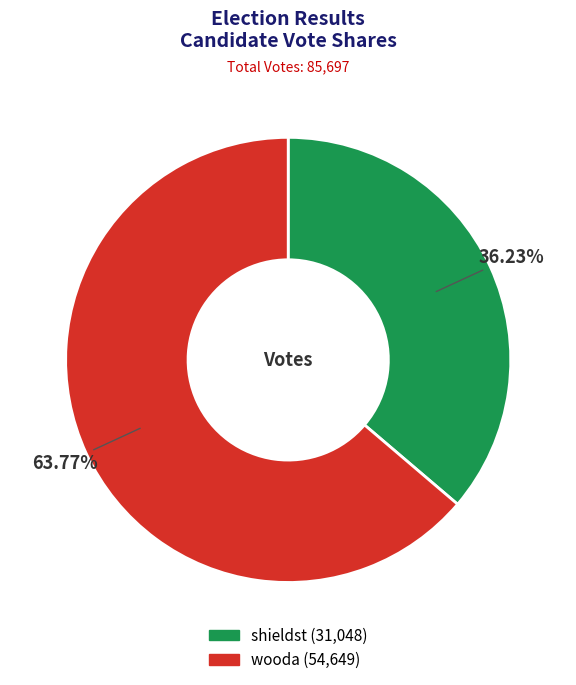

Rank the categories by value from highest to lowest.

wooda, shieldst